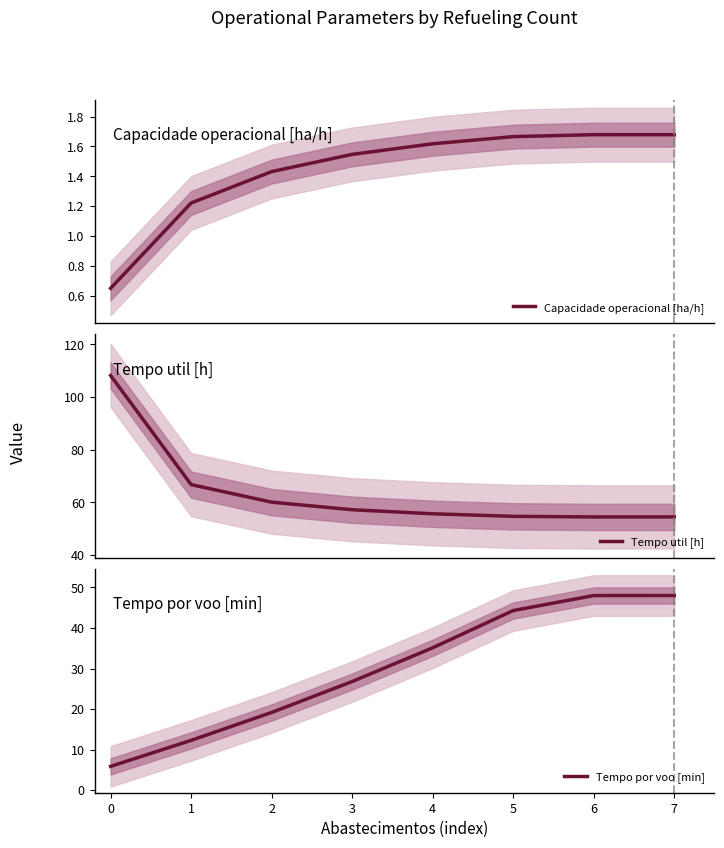

Is it true that Tempo por voo [min] equals 64.0 at 6?

False